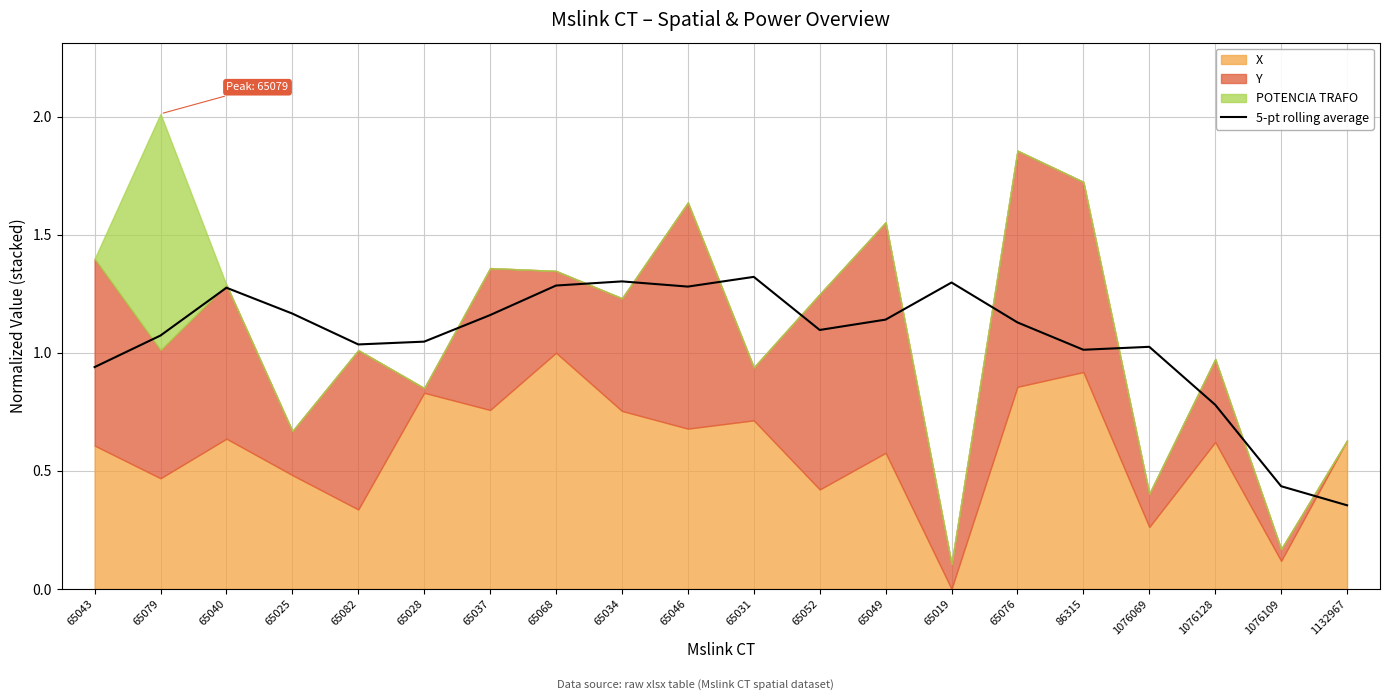

Is it true that 5-pt rolling average equals 1.0 at 86315?

True